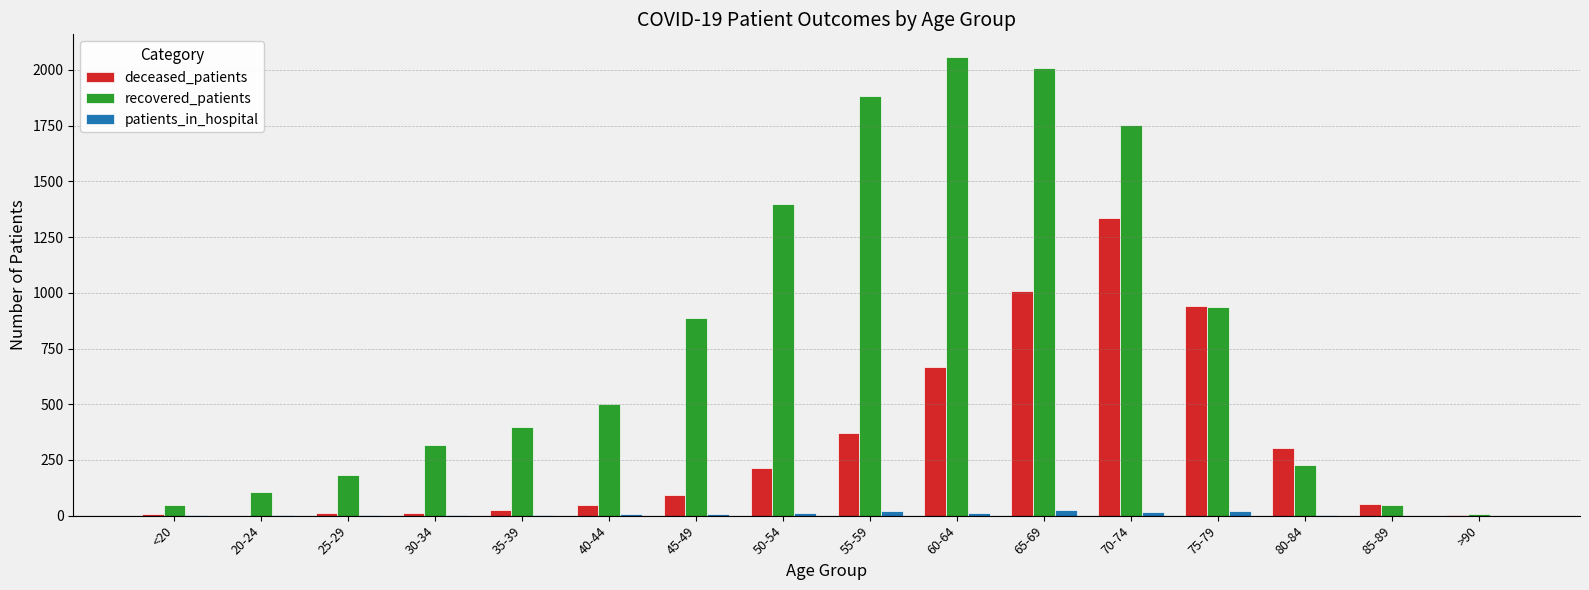

What is the sum of the patients_in_hospital values at 45-49 and >90?

6